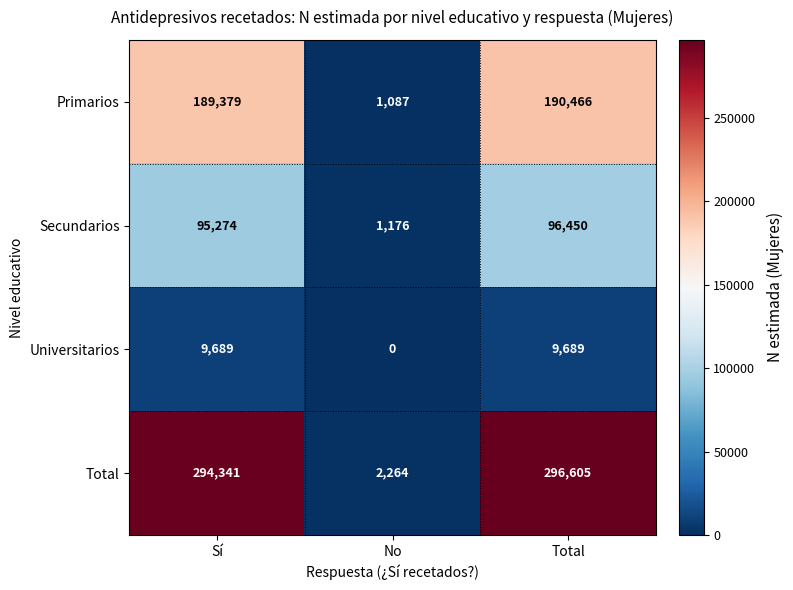

At which category is the sum across all series the highest?

Total